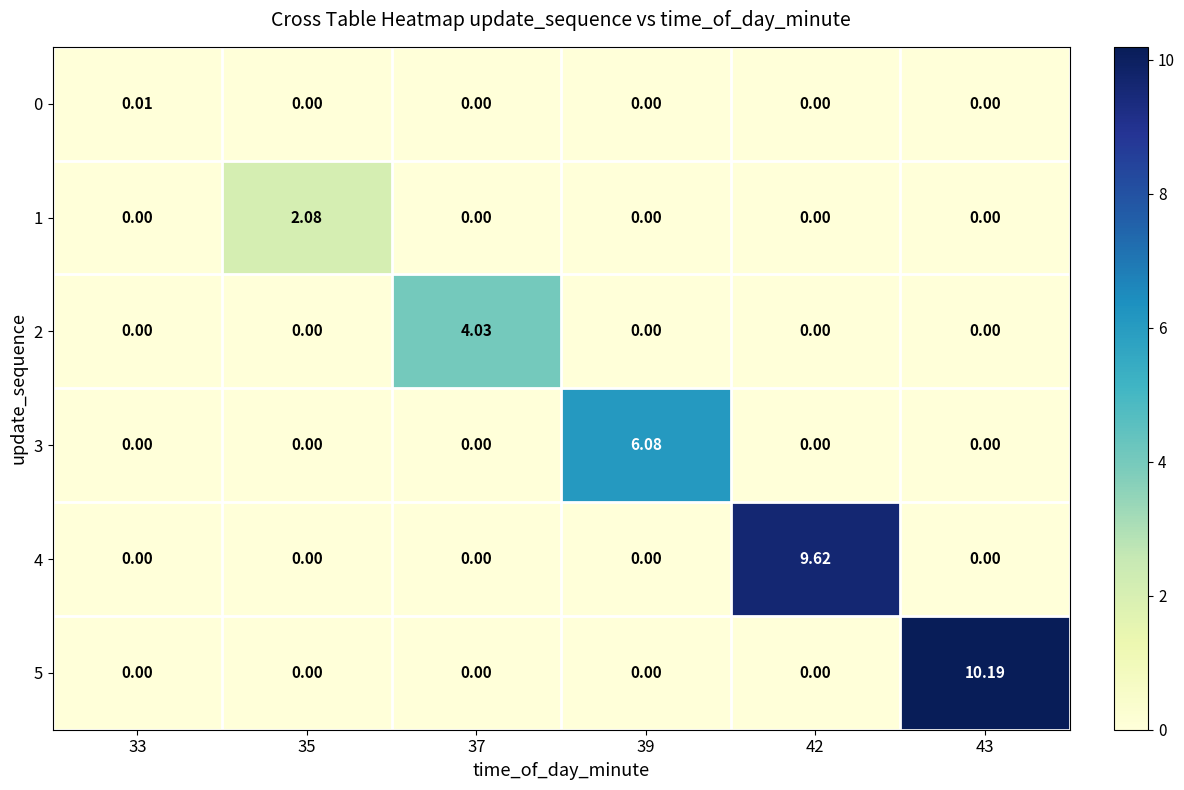

Count the number of data series in this chart.

6